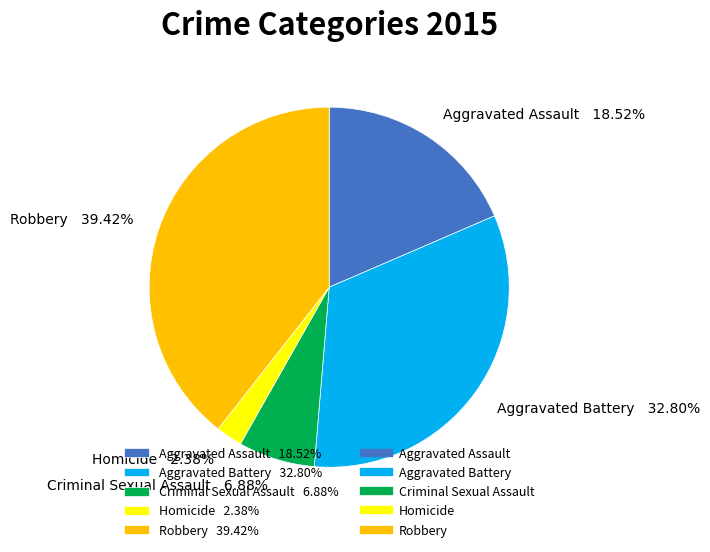

Between Criminal Sexual Assault 6.88% and Homicide 2.38%, which is larger?

Criminal Sexual Assault 6.88%